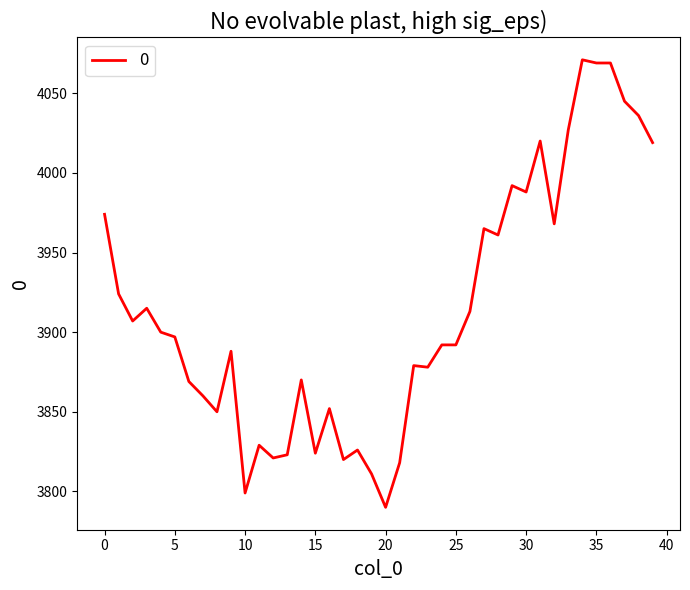

What is the greatest value displayed?

4071